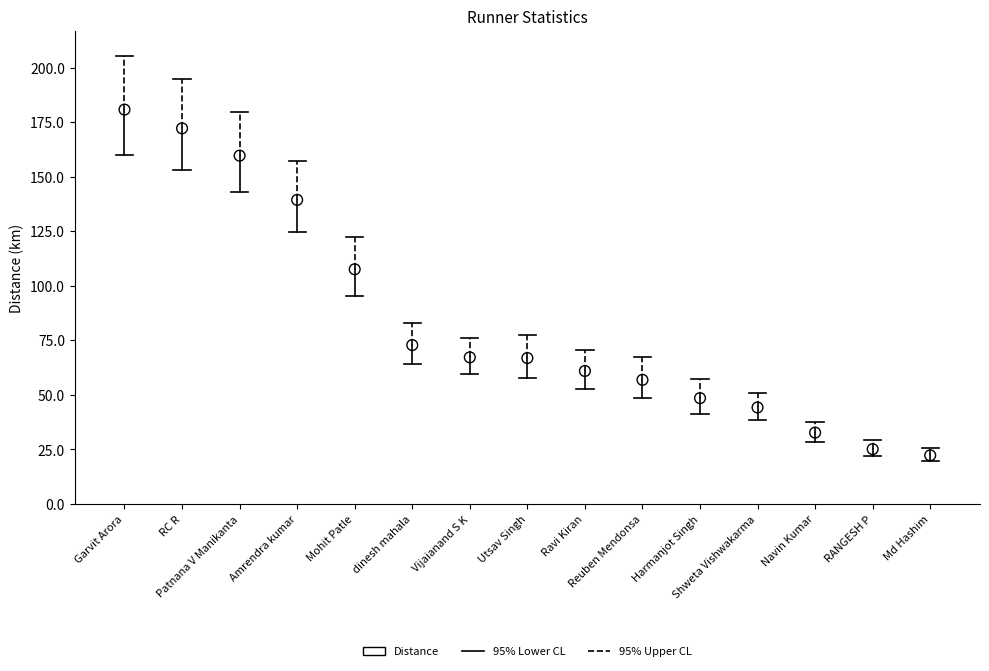

What Y value in the scatter plot is closest to 101?

107.6